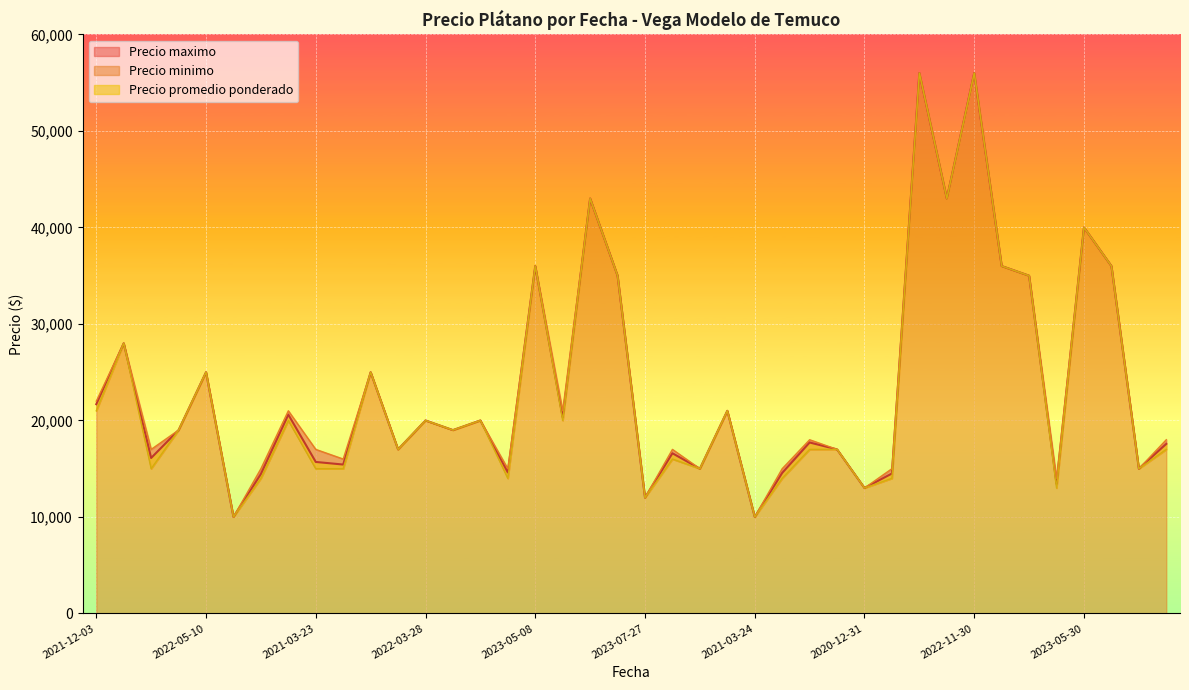

Which series has the largest total across all categories?

Precio maximo